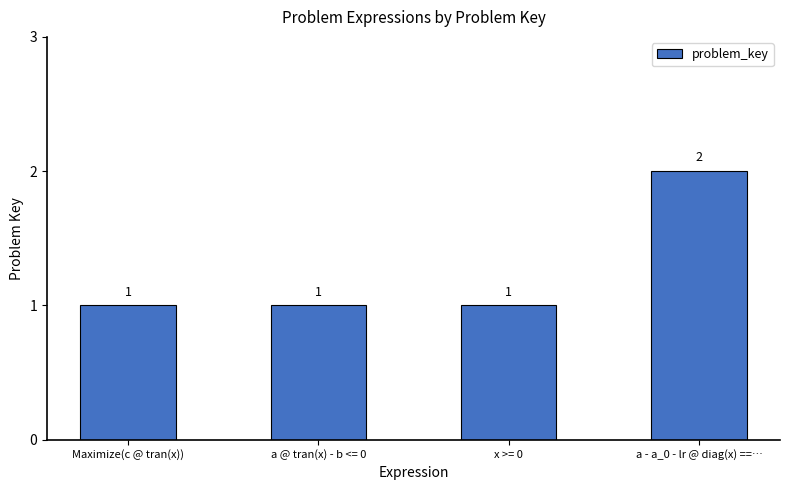

What is the maximum value shown in the chart?

2